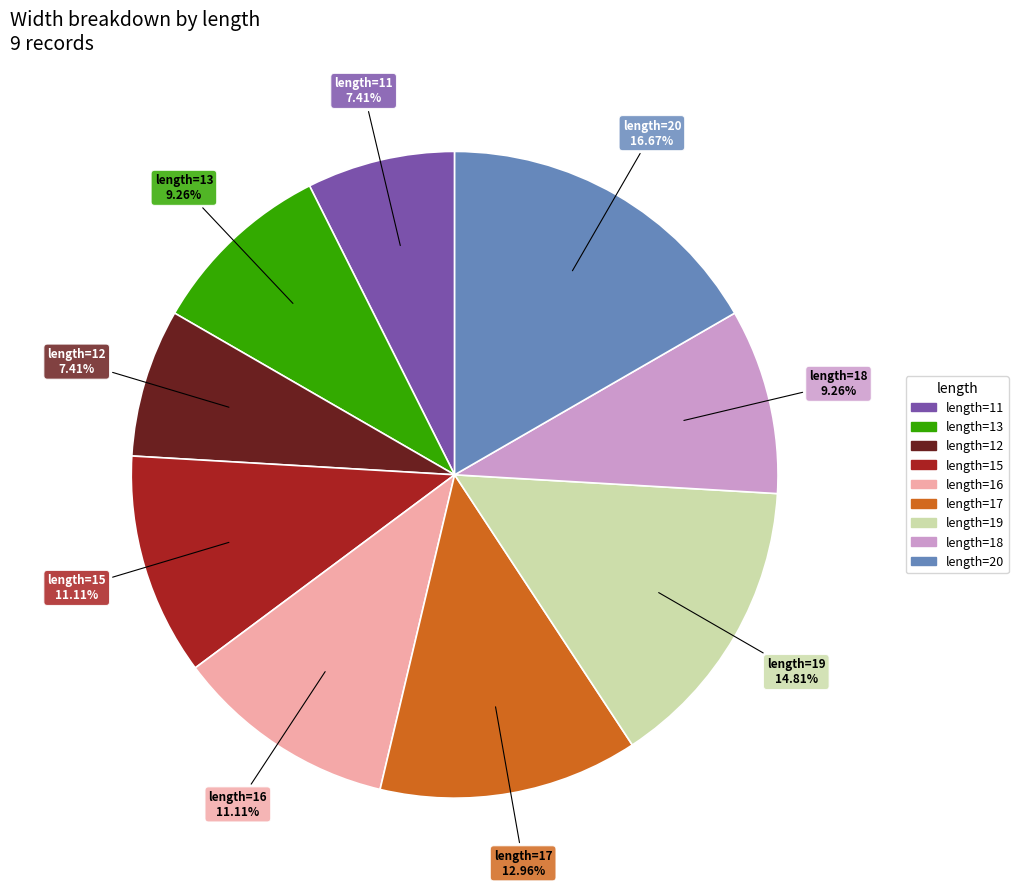

Is there any slice that represents more than half of the pie?

No